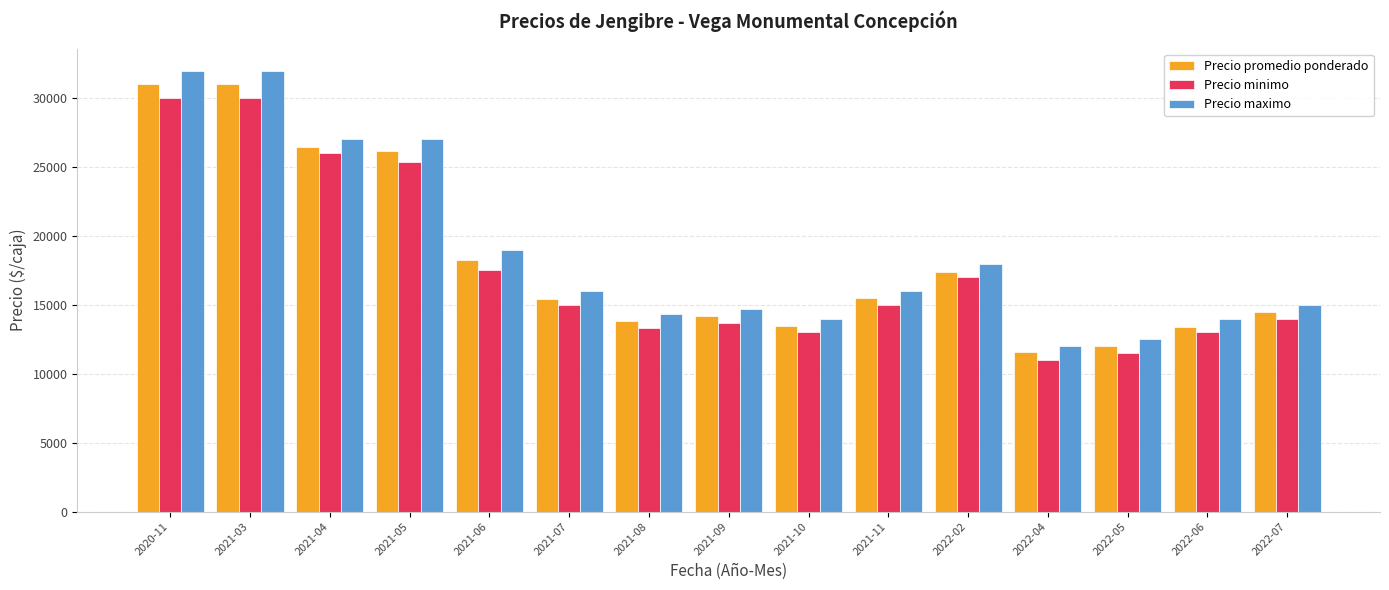

Are the bars horizontal?

No